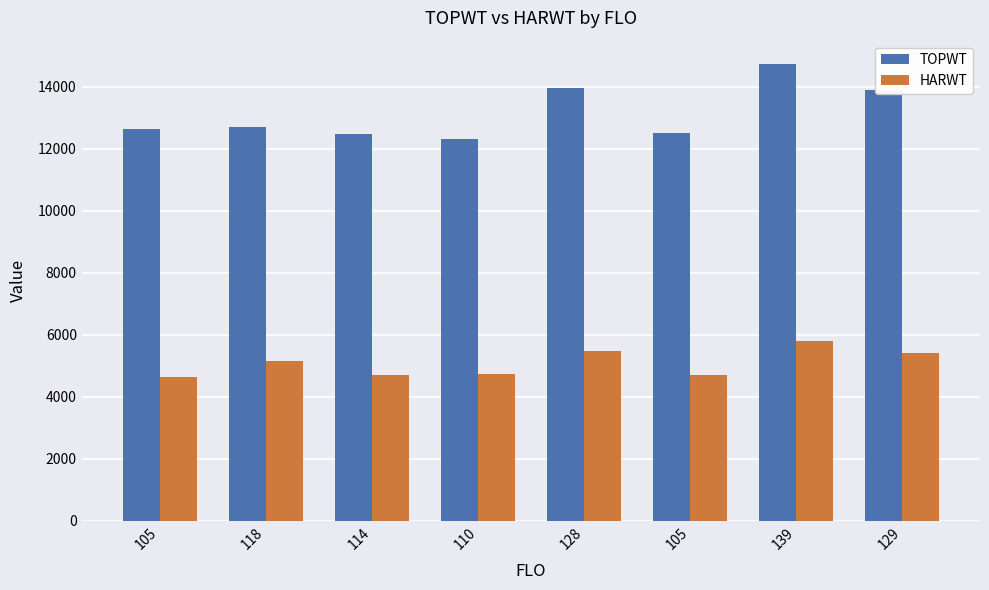

How many data points does each series have?

8